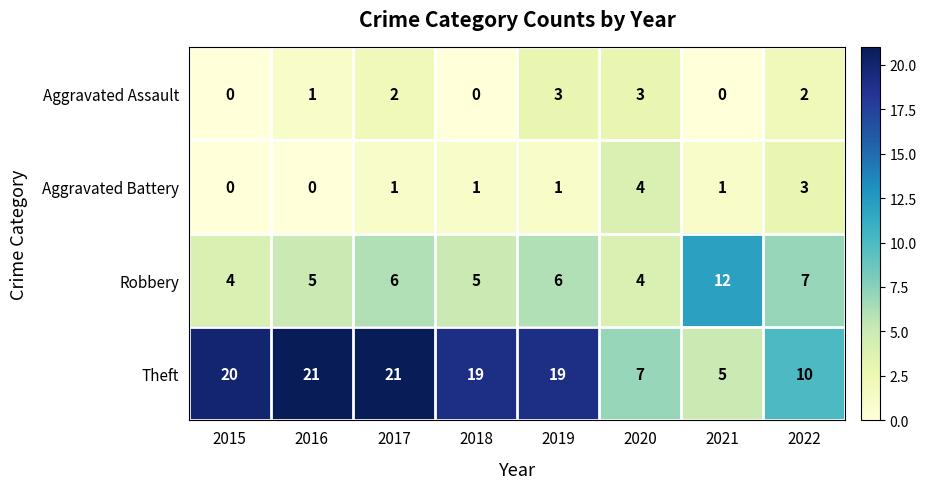

Is the value of Theft at 2021 greater than the value of Aggravated Assault at 2016?

Yes